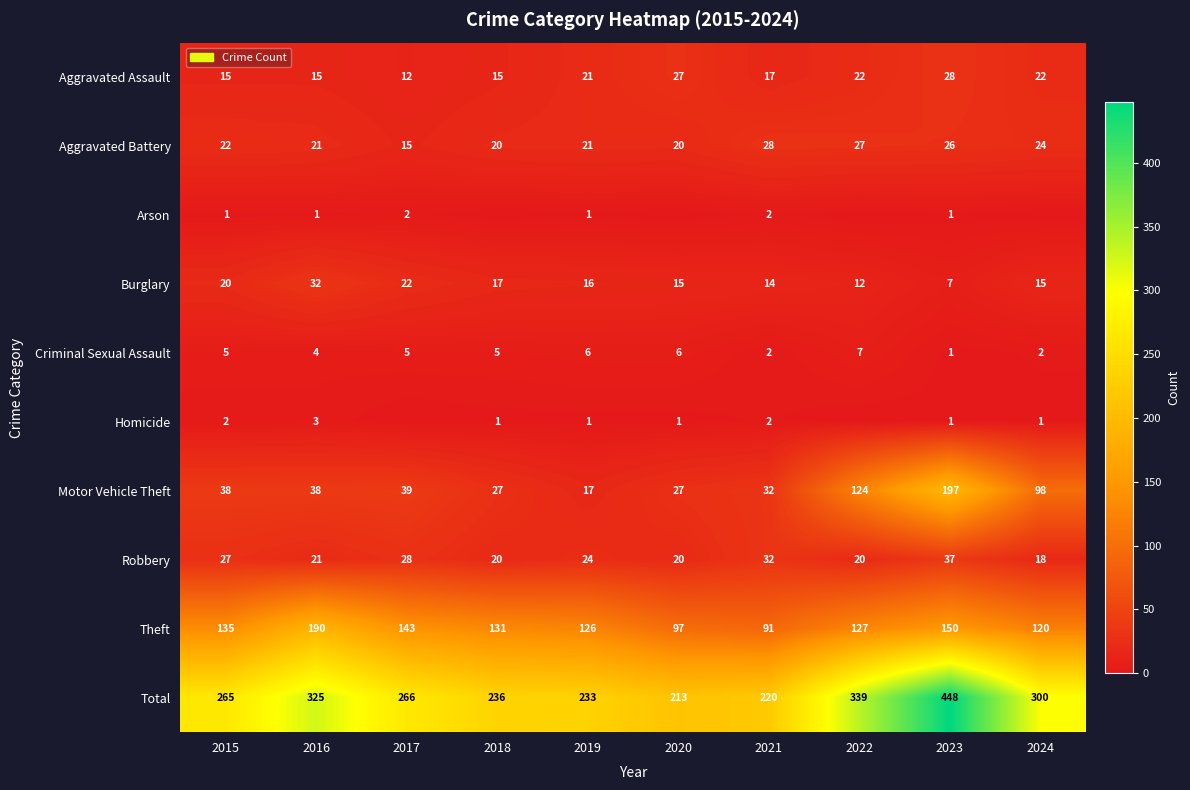

At 2015, list the series in order from largest to smallest.

Total, Theft, Motor Vehicle Theft, Robbery, Aggravated Battery, Burglary, Aggravated Assault, Criminal Sexual Assault, Homicide, Arson